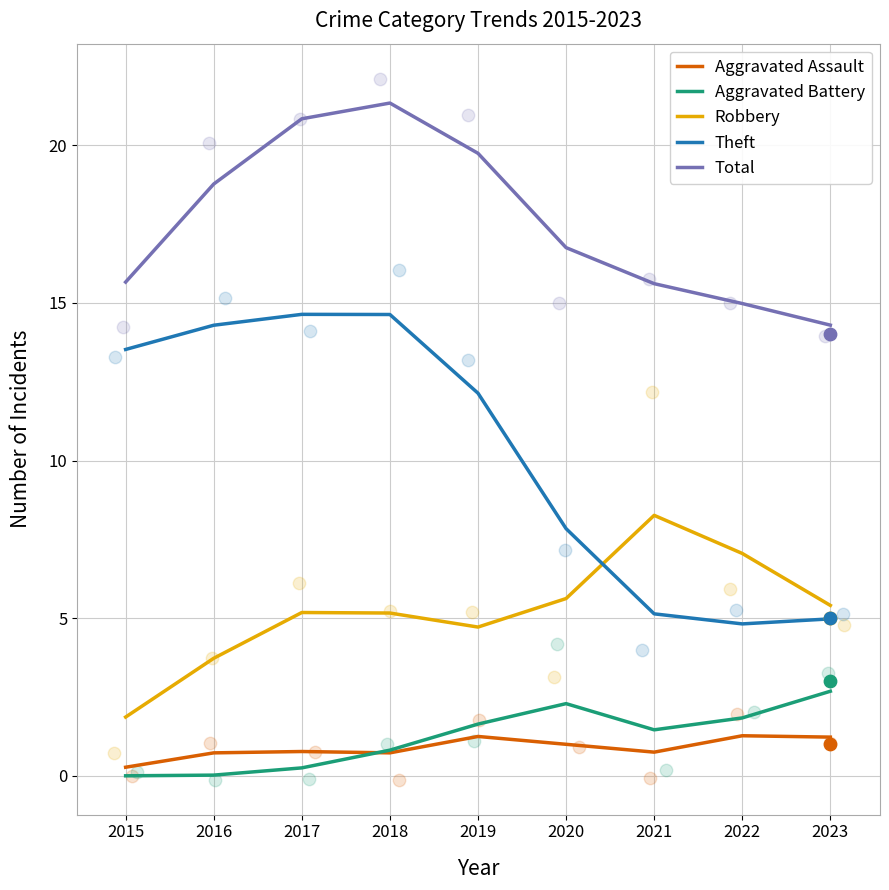

Is the value of Robbery at 2019 greater than the value of Theft at 2021?

No